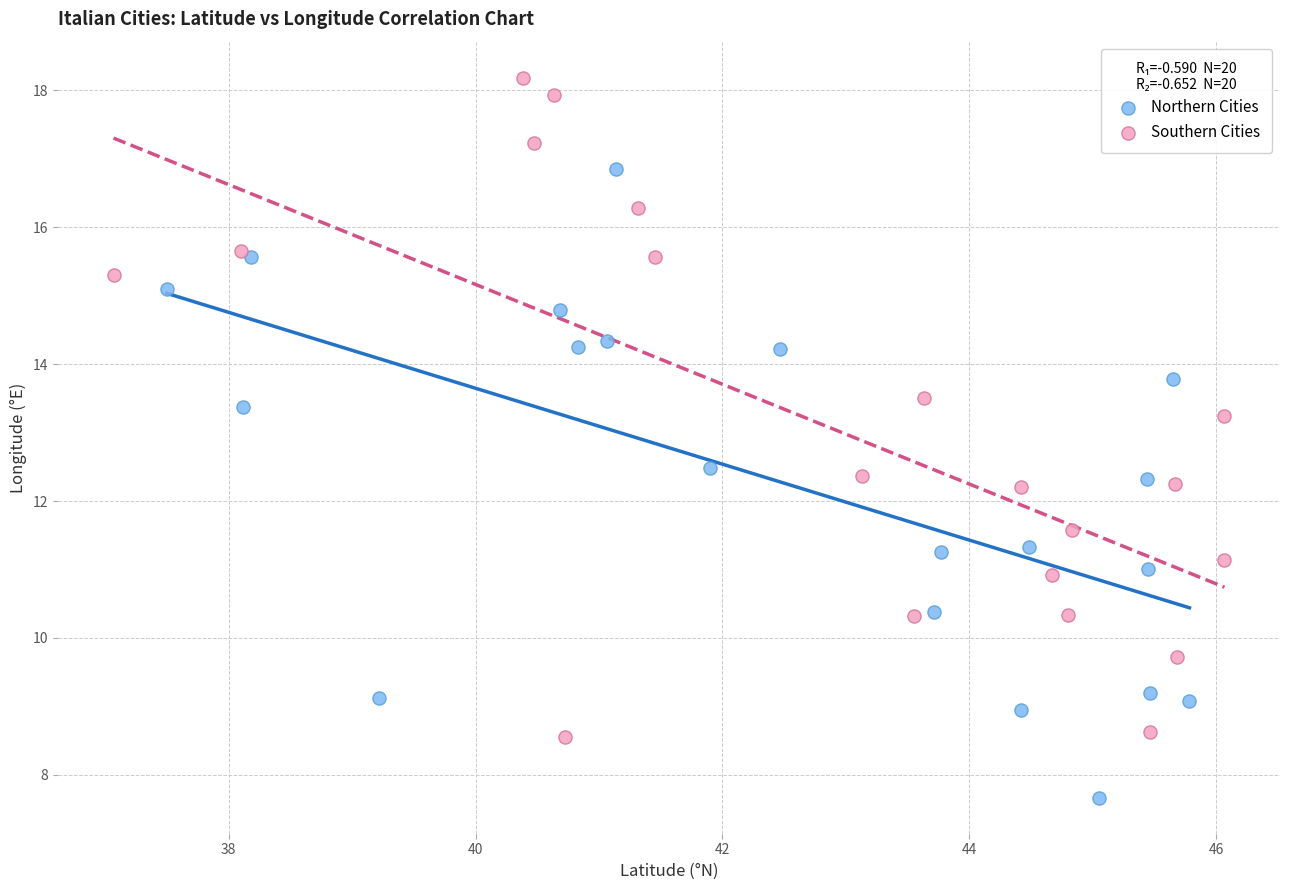

Which series contains the highest Y value?

Southern Cities